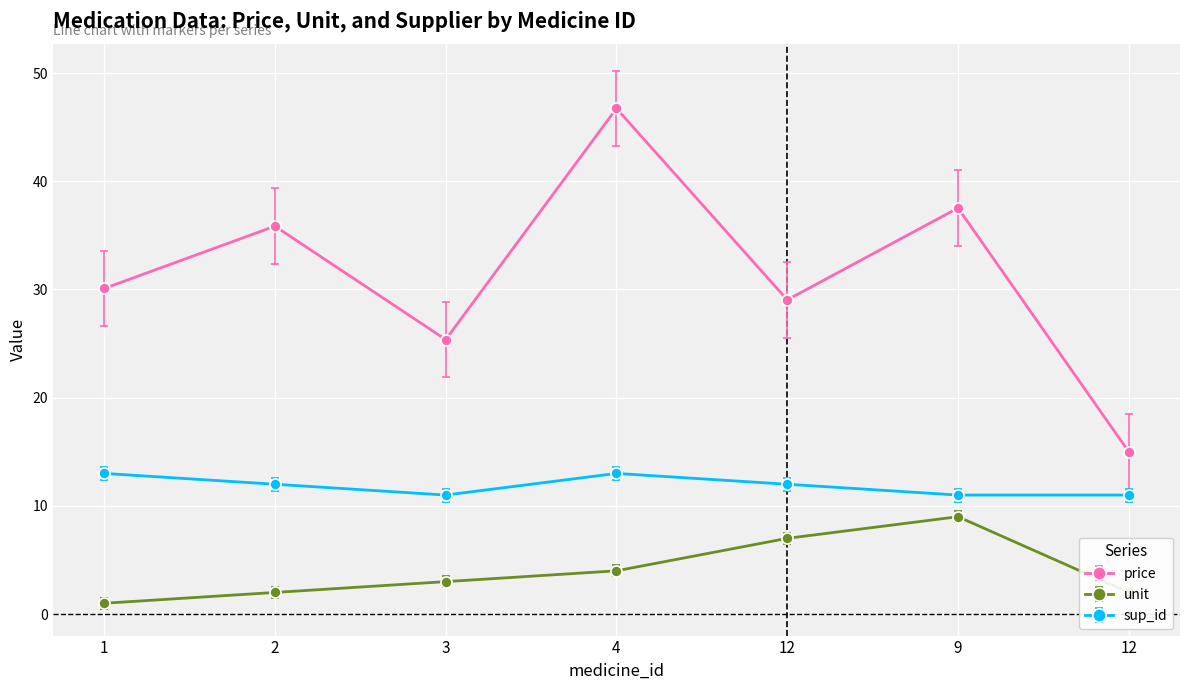

Which series has the largest range (max minus min)?

price